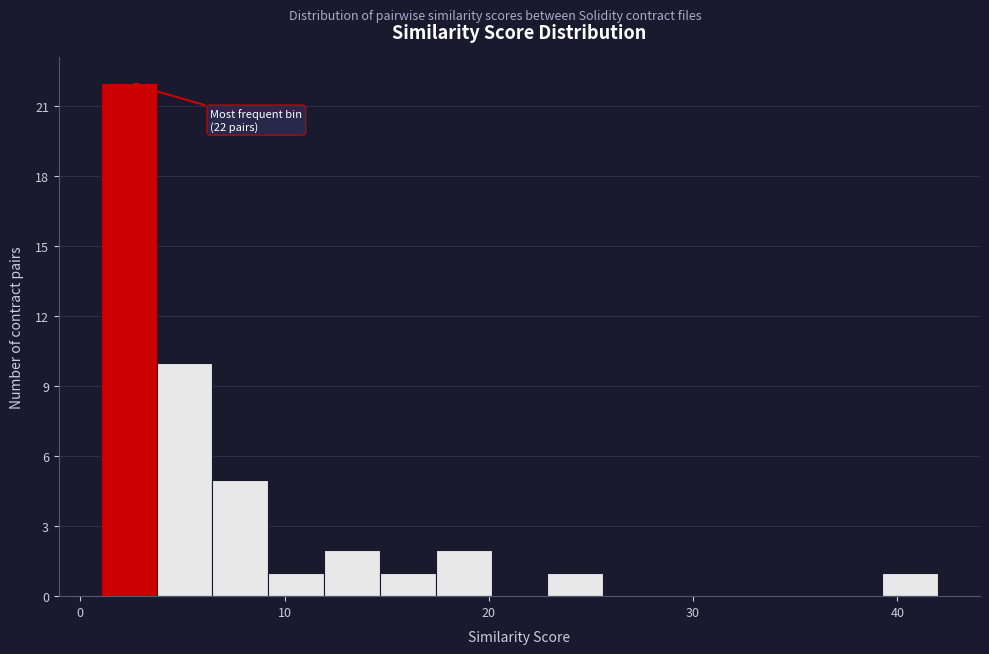

Around what value on the x-axis is the tallest bar? Give the approximate position of its centre, as read against the axis.

2